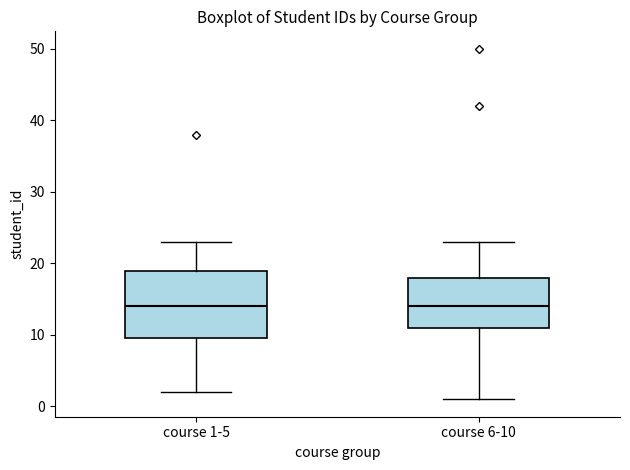

Where does the median line of the box for course 6-10 sit on the y-axis? The values are not printed on the chart, so give them approximately, as read against the axis.

14